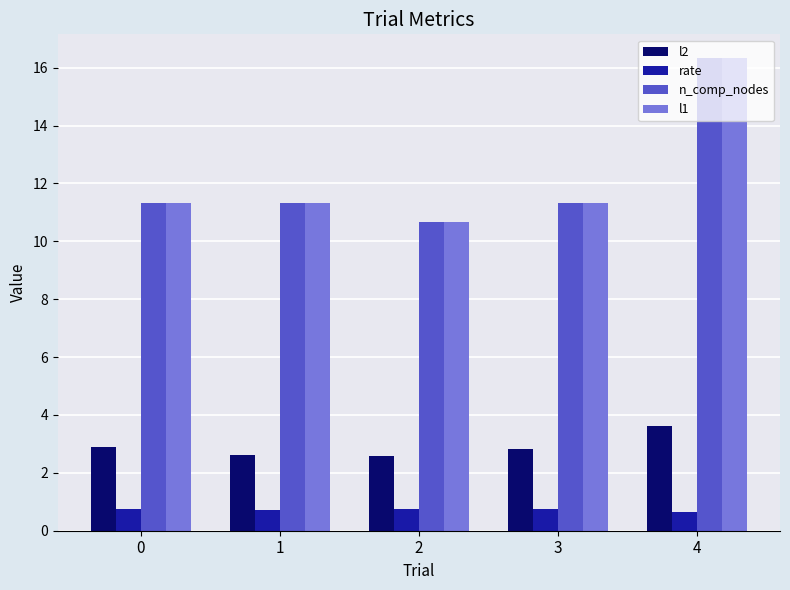

Are the bars grouped side by side (vs. stacked)?

Yes